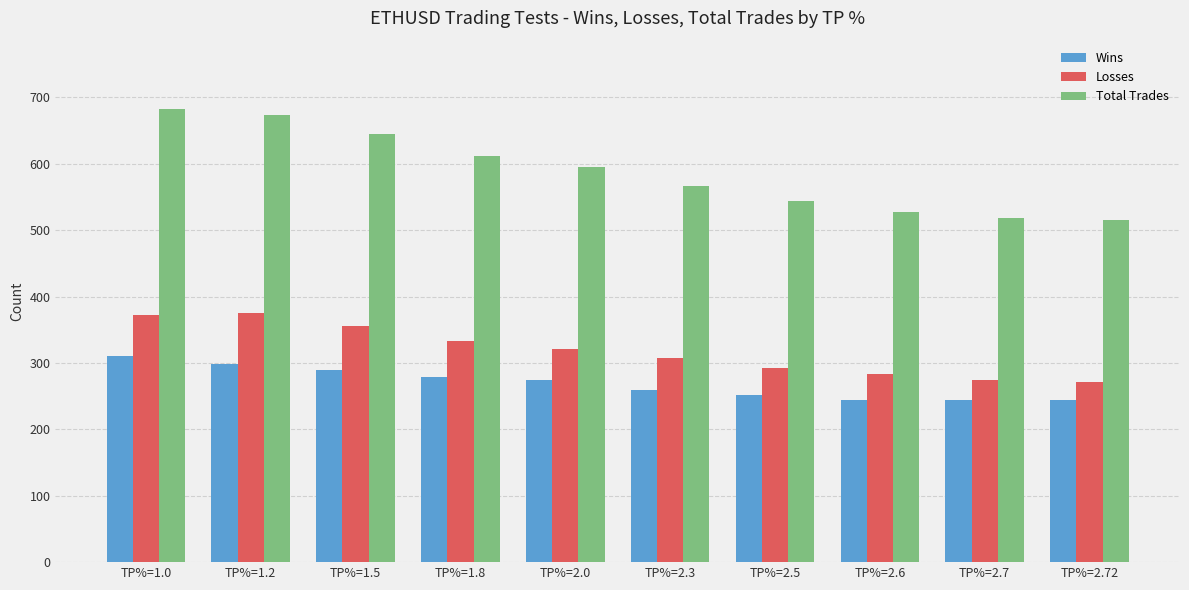

What is the label of the 5th bar from the left?

TP%=2.0